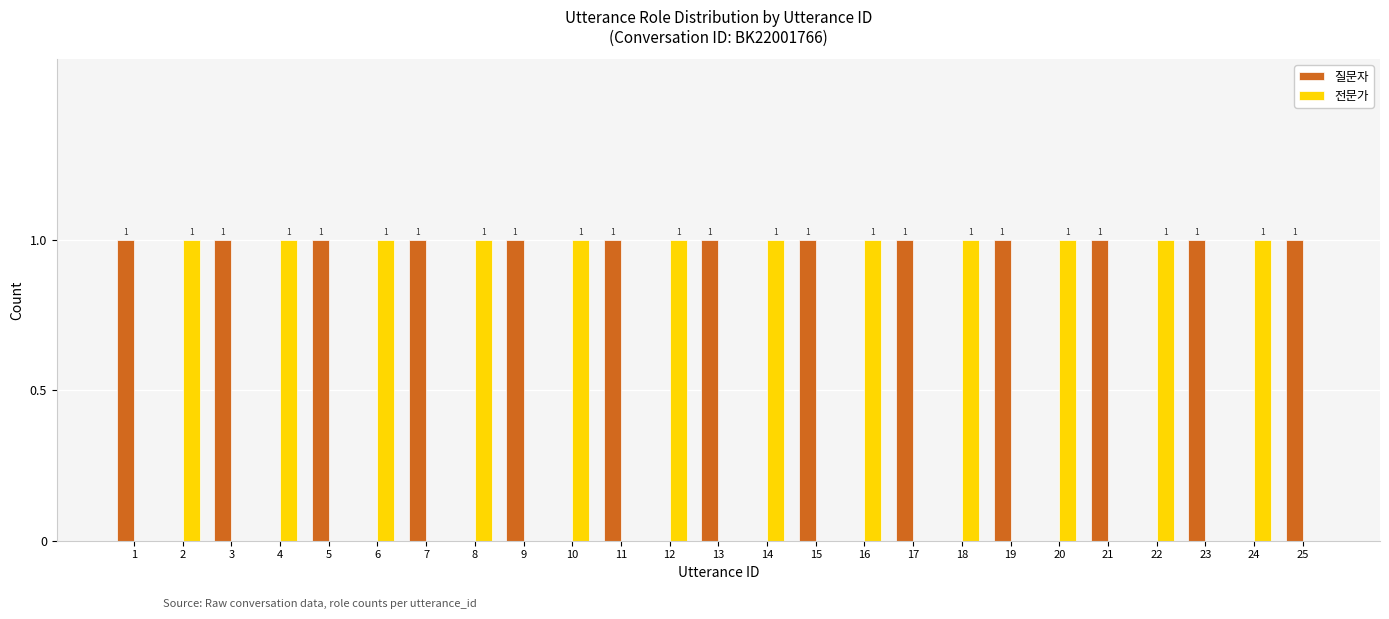

Reading left to right, transcribe all the data shown in this chart.

질문자: 1=1	2=0	3=1	4=0	5=1	6=0	7=1	8=0	9=1	10=0	11=1	12=0	13=1	14=0	15=1	16=0	17=1	18=0	19=1	20=0	21=1	22=0	23=1	24=0	25=1
전문가: 1=0	2=1	3=0	4=1	5=0	6=1	7=0	8=1	9=0	10=1	11=0	12=1	13=0	14=1	15=0	16=1	17=0	18=1	19=0	20=1	21=0	22=1	23=0	24=1	25=0